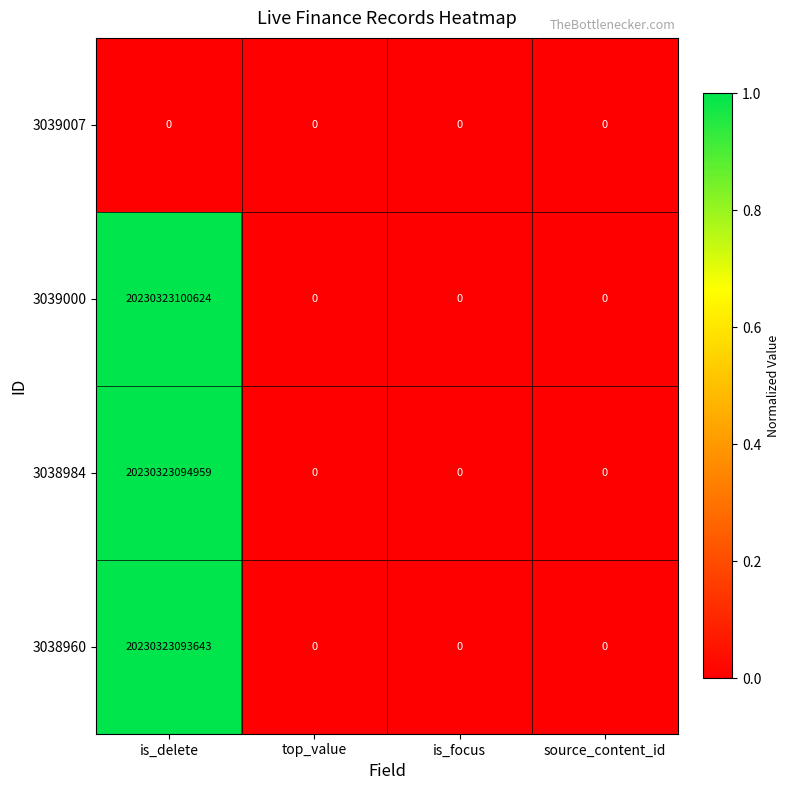

The value of 3038960 at source_content_id is 0. True or false?

True